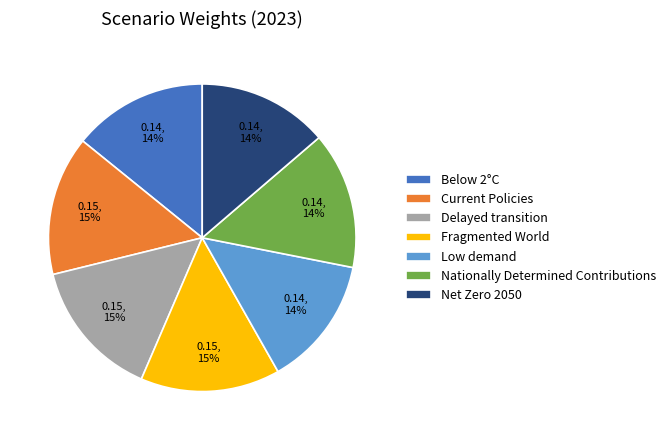

The Nationally Determined Contributions slice represents 7% of the pie. True or false?

False